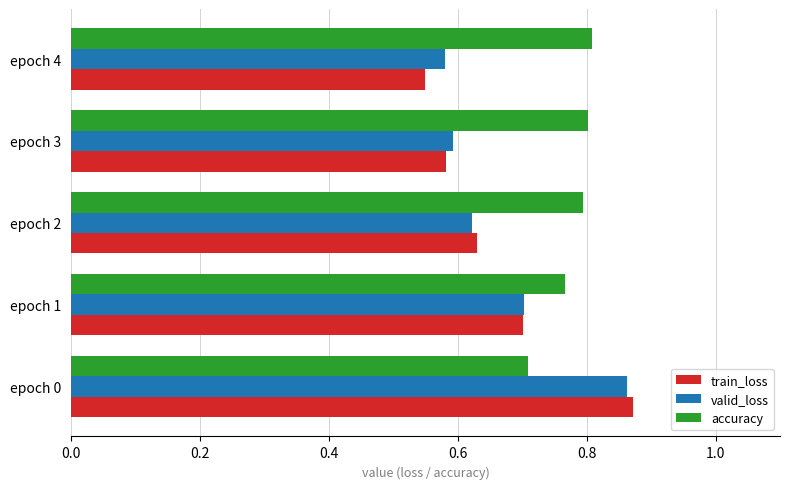

What is the average value of the train_loss series?

0.7